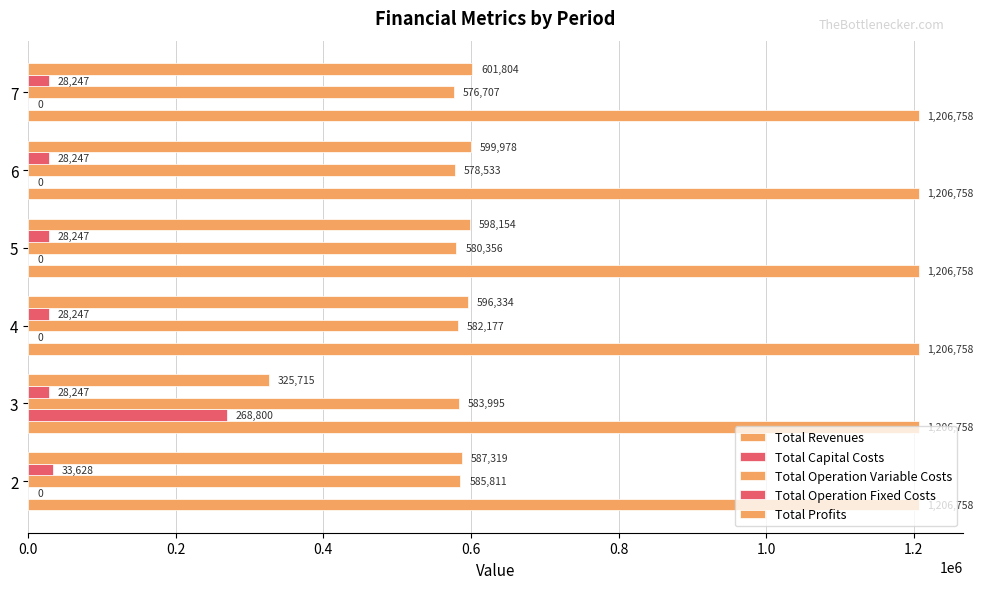

How many series are shown in this chart?

5